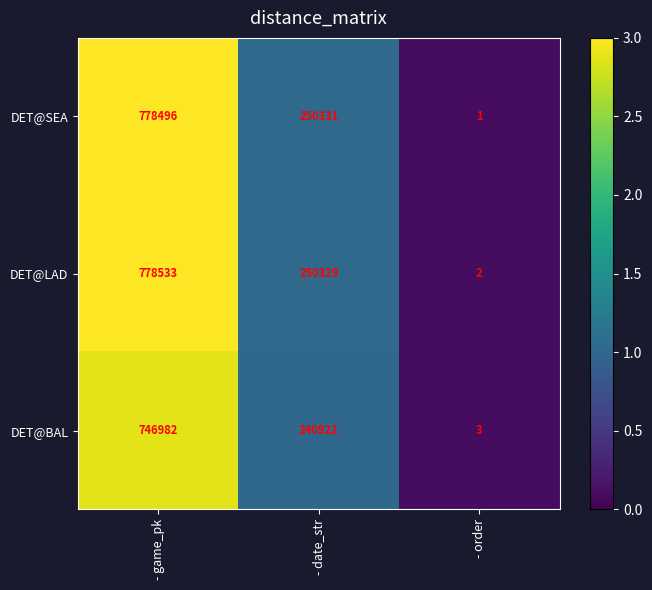

At how many categories does at least one series exceed 0?

3